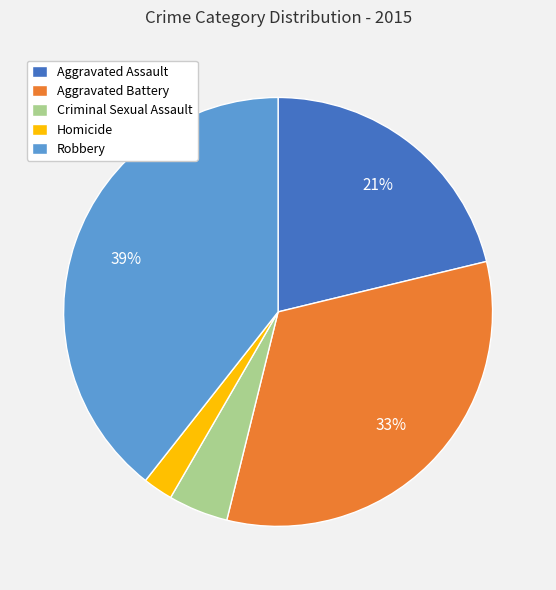

Does any single category account for the majority?

No